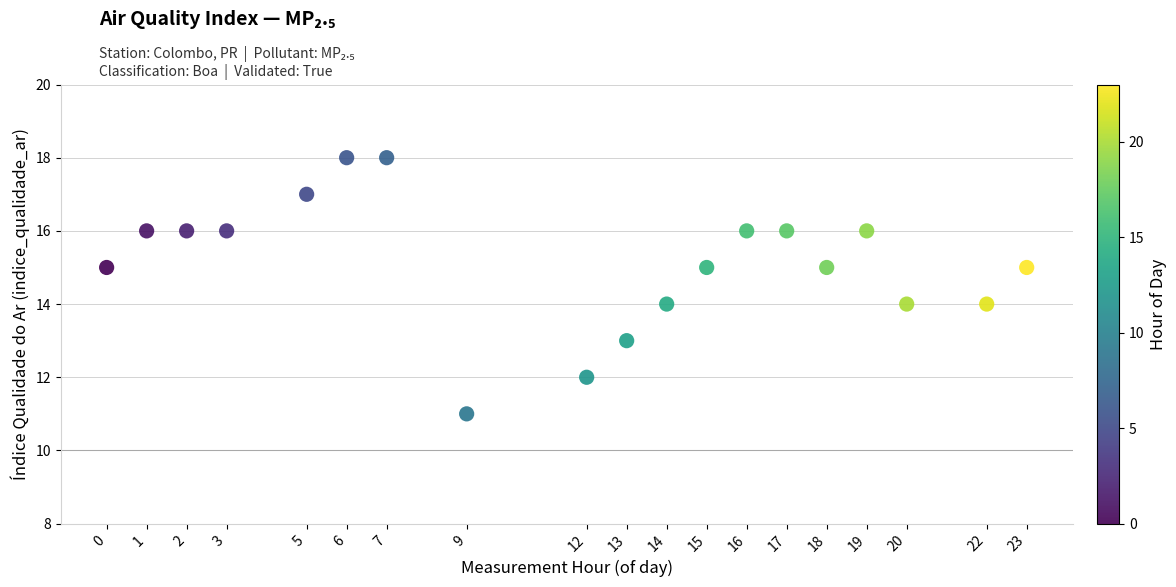

What is the range of X values (max minus min)?

23